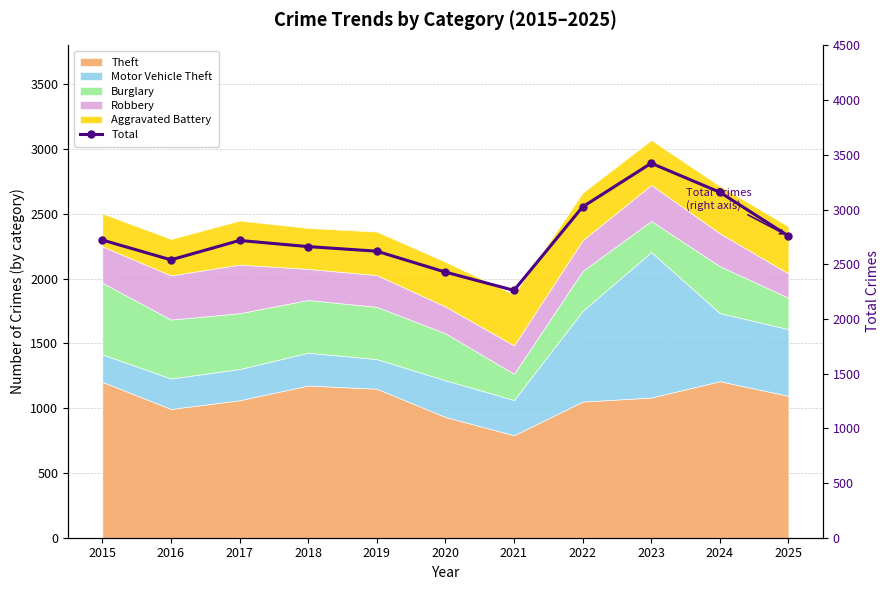

What is the sum of the values at 2019 and 2023?

6042